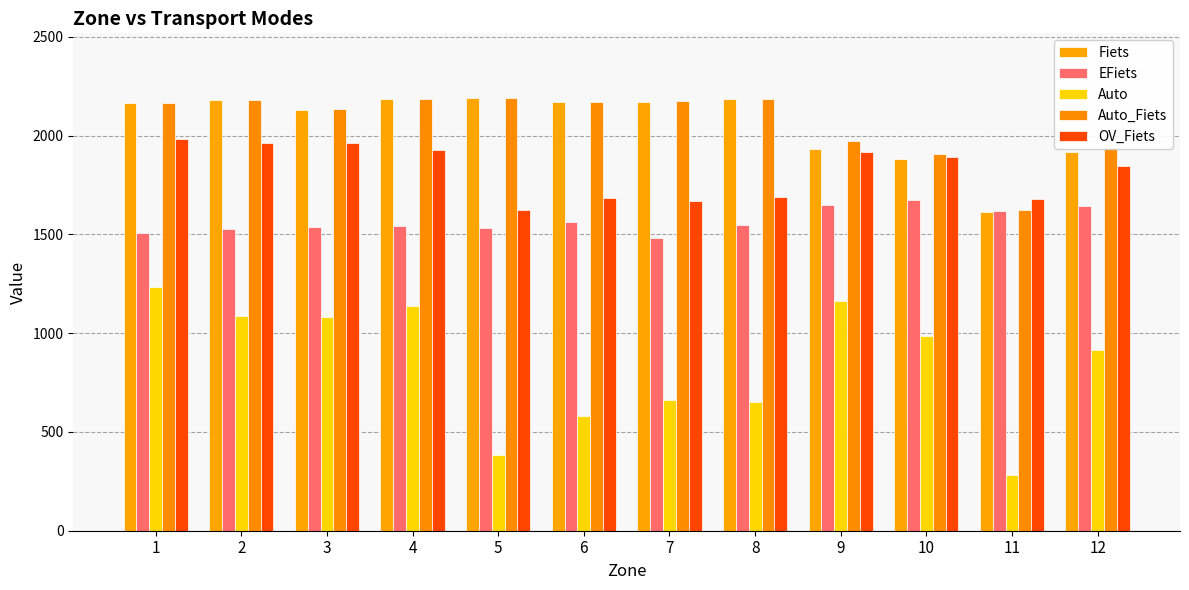

Which series has the widest spread of values?

Auto